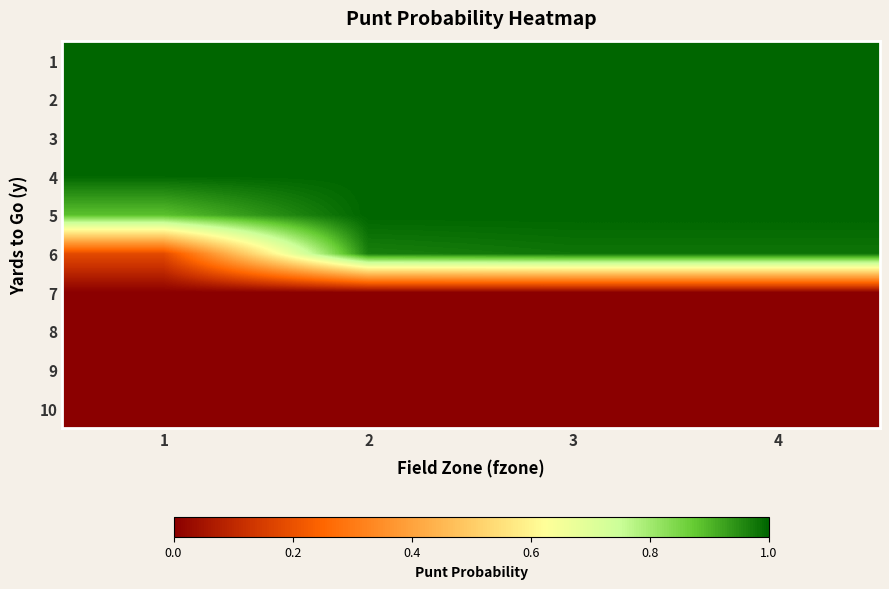

Reading left to right, extract all data points from this chart.

1: 1=1.0	2=1.0	3=1.0	4=1.0
2: 1=1.0	2=1.0	3=1.0	4=1.0
3: 1=1.0	2=1.0	3=1.0	4=1.0
4: 1=1.0	2=1.0	3=1.0	4=1.0
5: 1=0.9	2=1.0	3=1.0	4=1.0
6: 1=0.2	2=1.0	3=1.0	4=1.0
7: 1=0.0	2=0.0	3=0.0	4=0.0
8: 1=0.0	2=0.0	3=0.0	4=0.0
9: 1=0.0	2=0.0	3=0.0	4=0.0
10: 1=0.0	2=0.0	3=0.0	4=0.0